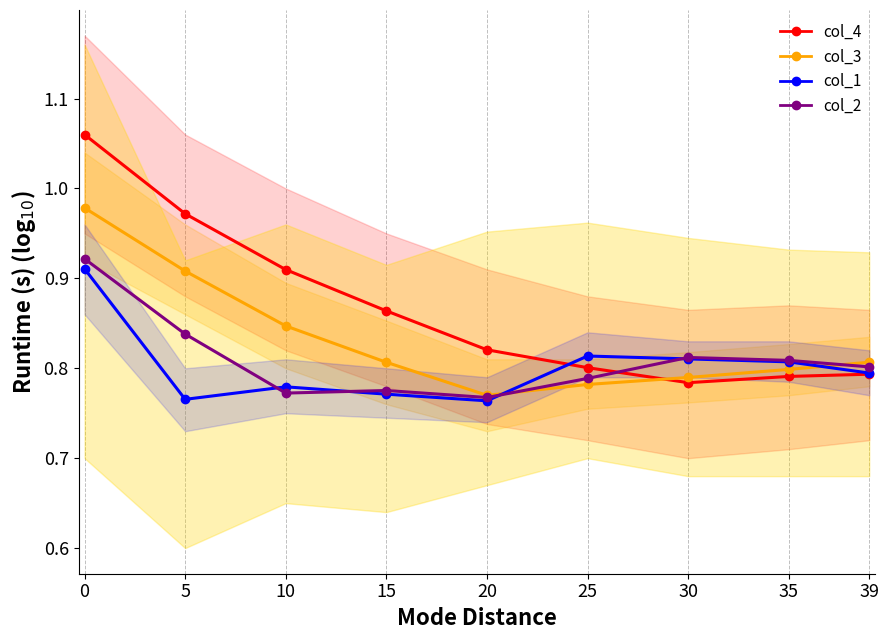

Is this an area chart (filled region under the line)?

No